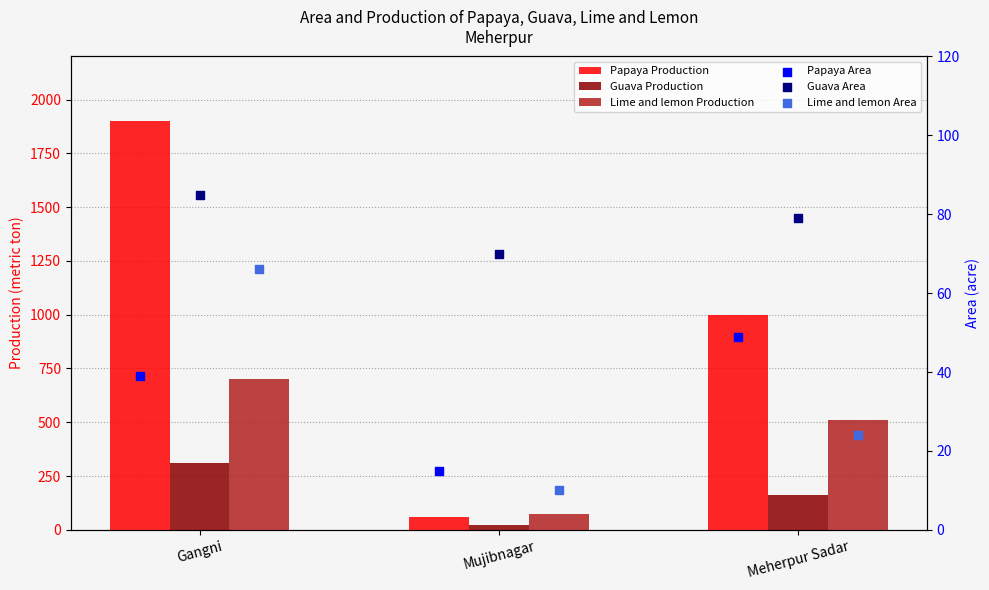

Which series has the largest Y range (max minus min)?

Papaya Production